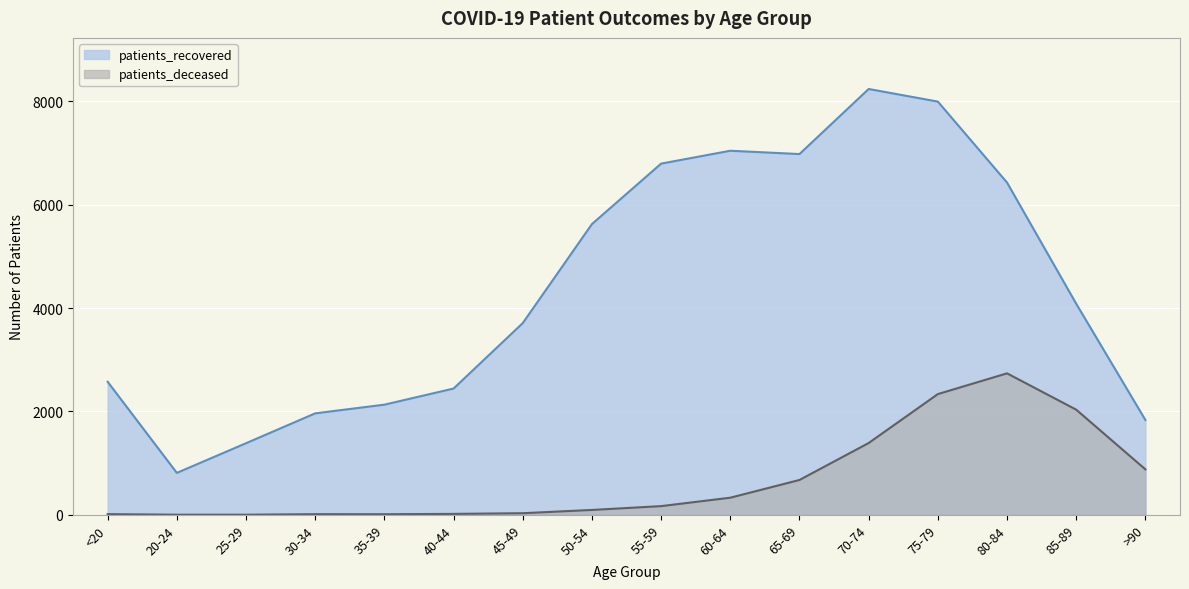

Where does the patients_deceased series first go above 169?

60-64